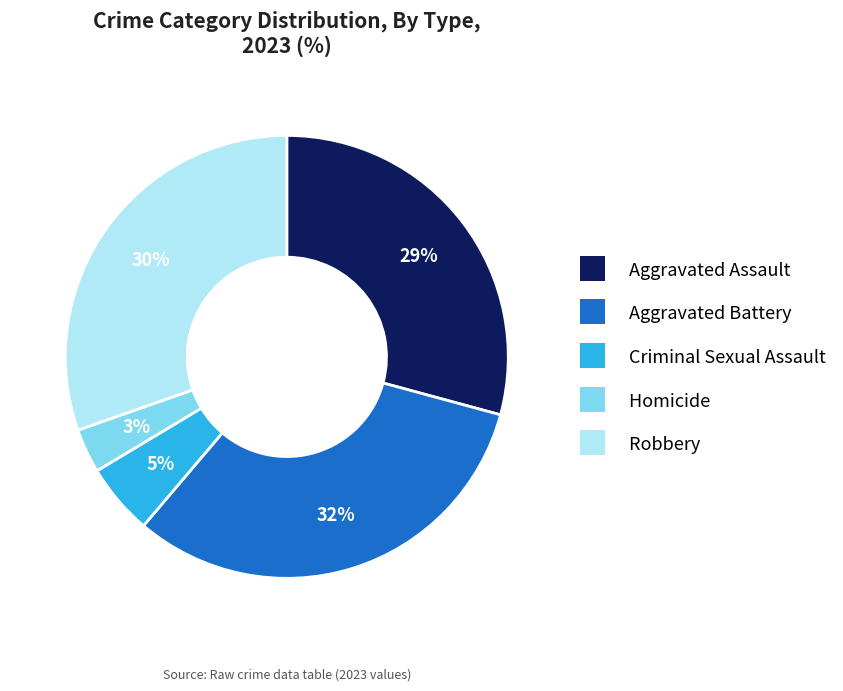

Does Homicide represent more than half of the total?

No